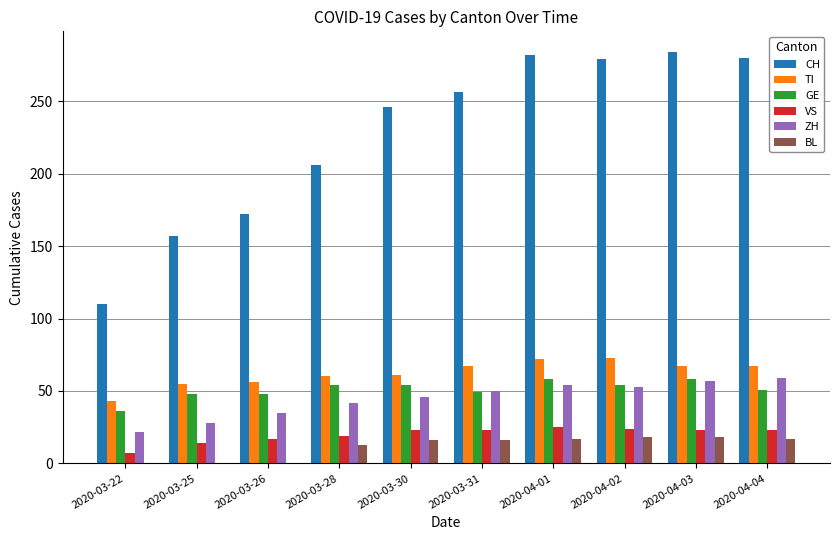

What are all the series names shown in the legend?

CH, TI, GE, VS, ZH, BL